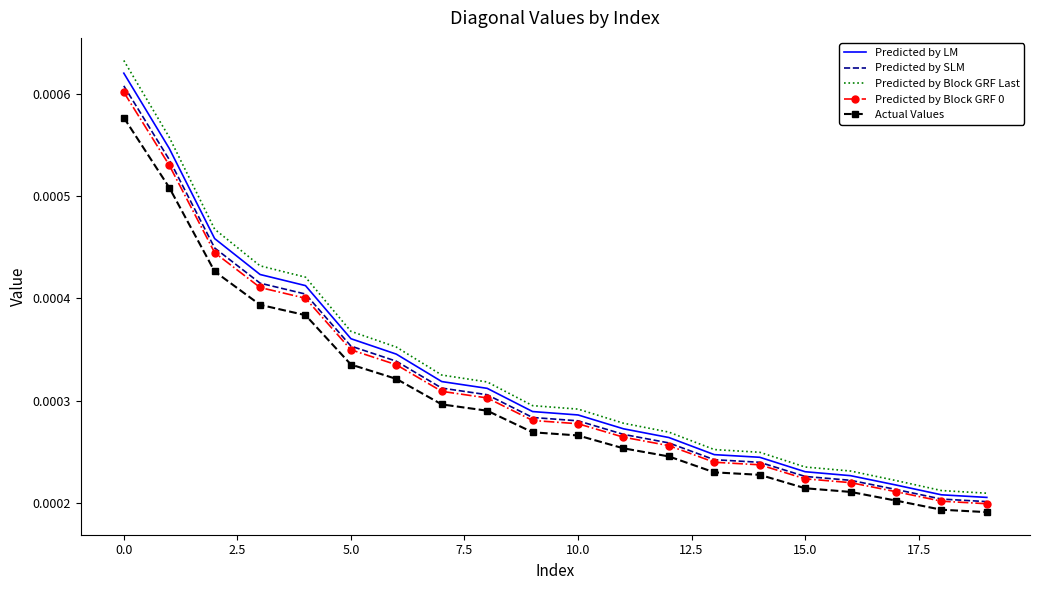

Which series has the widest spread of values?

Predicted by Block GRF Last